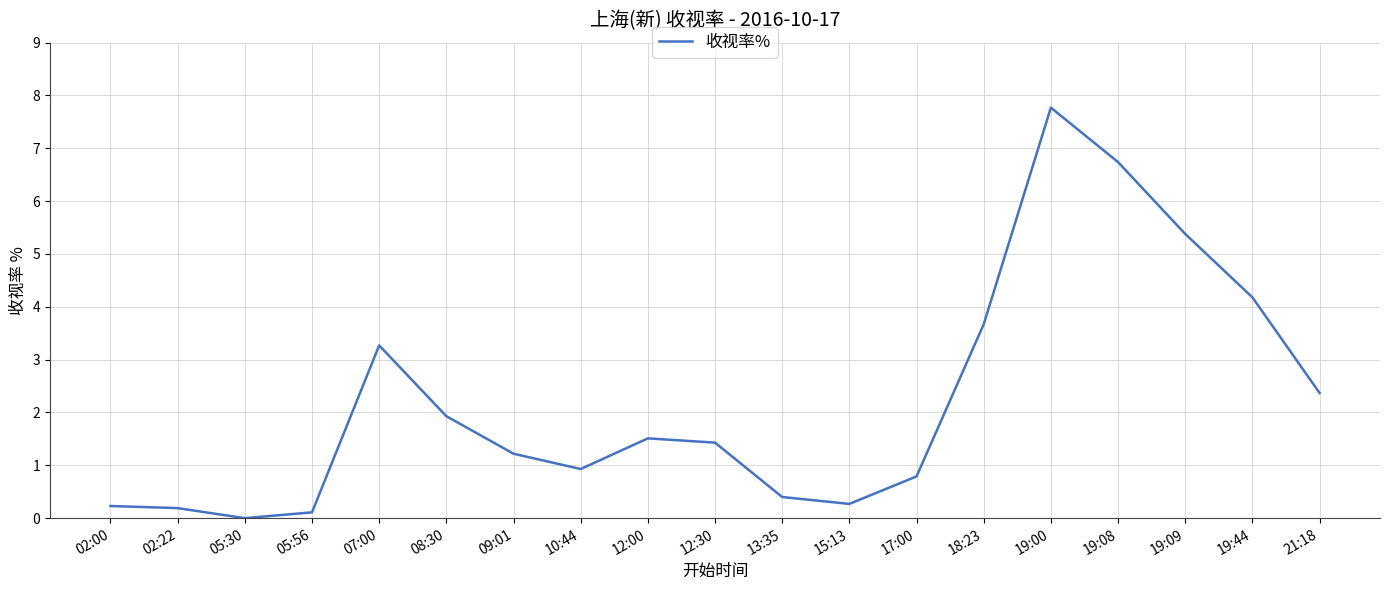

True or false: the data shows 0.3 at 15:13.

True